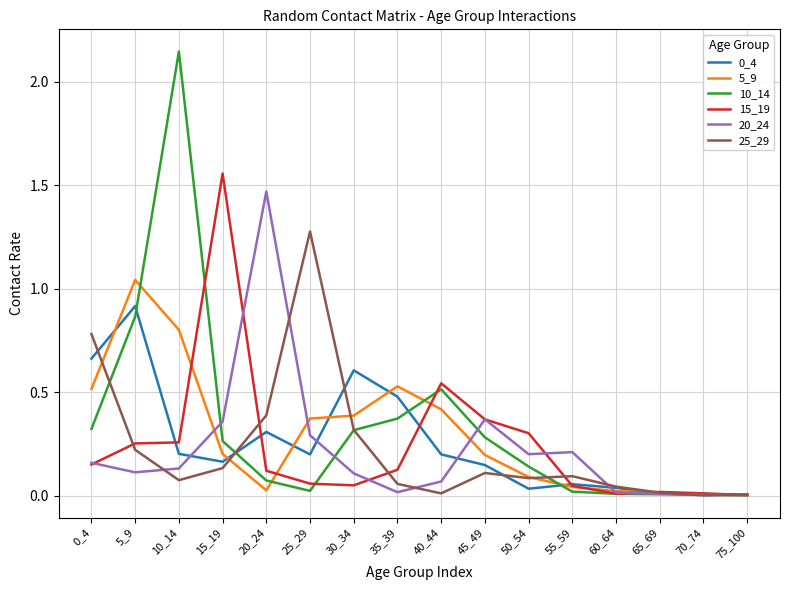

What is the sum of all 10_14 values?

5.4